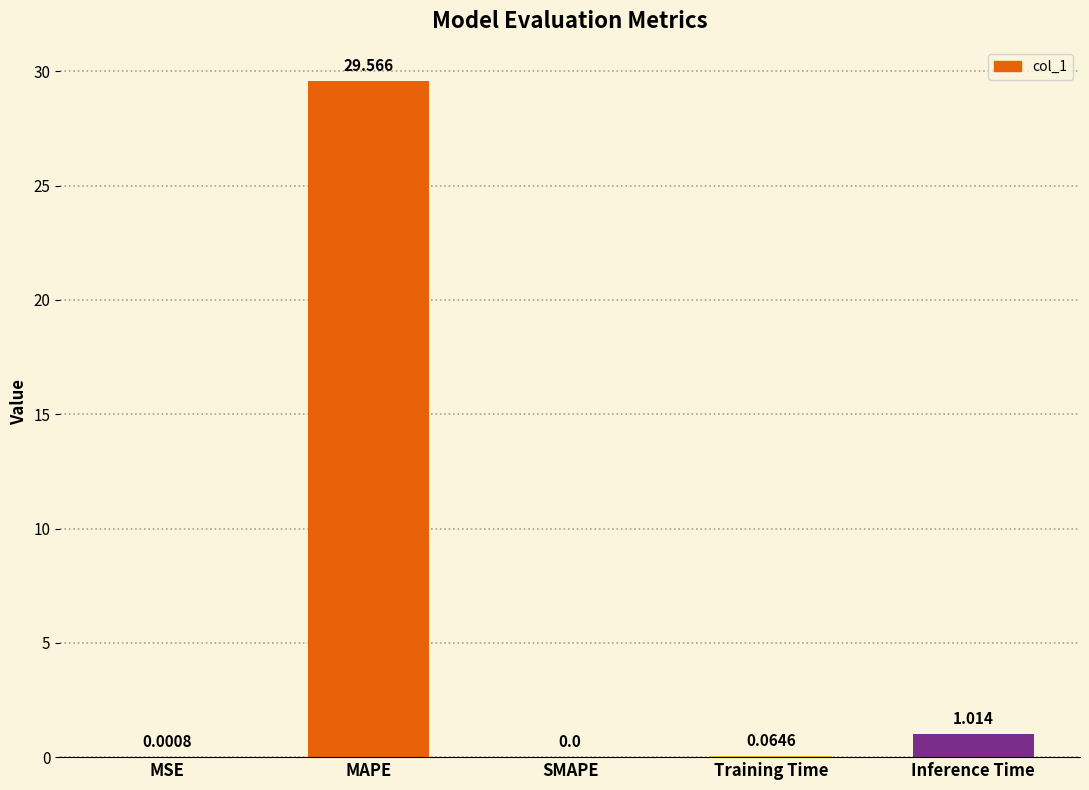

Between Training Time and MSE, which is larger?

Training Time